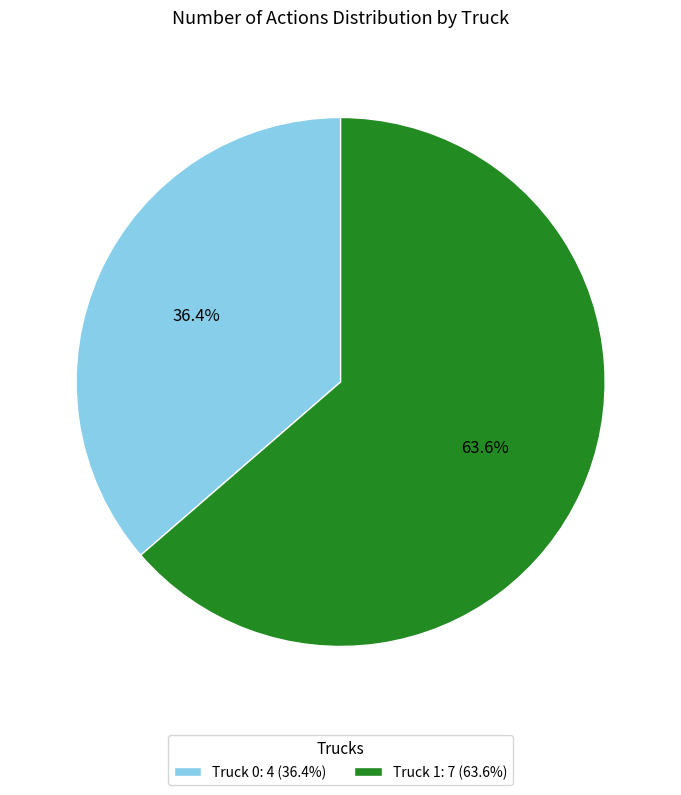

Is Truck 1 the majority of the pie?

Yes